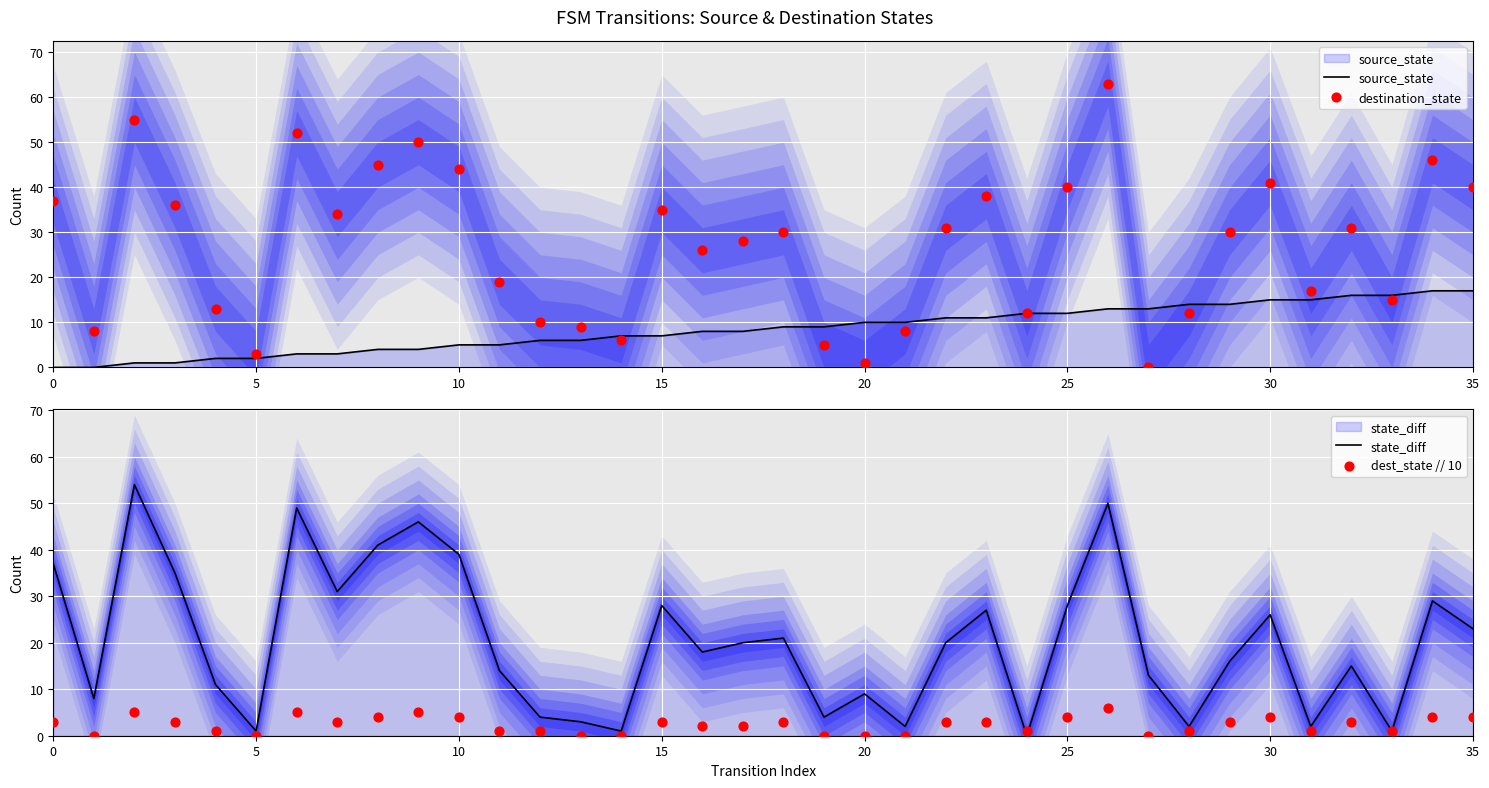

What are all the series names shown in the legend?

source_state, destination_state, state_diff, dest_state // 10